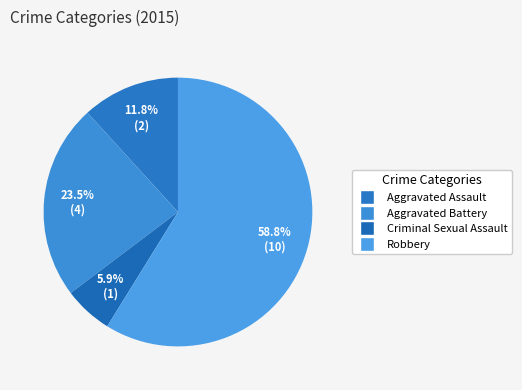

Does any single category account for the majority?

Yes